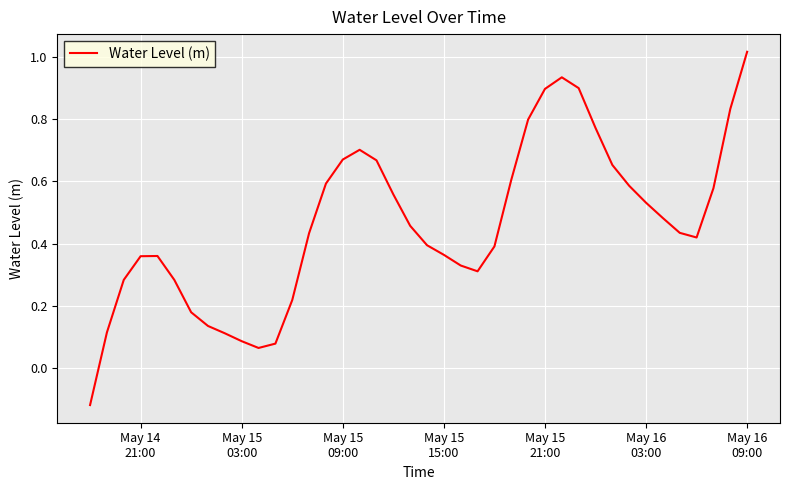

What is the difference between the maximum and minimum values?

1.1